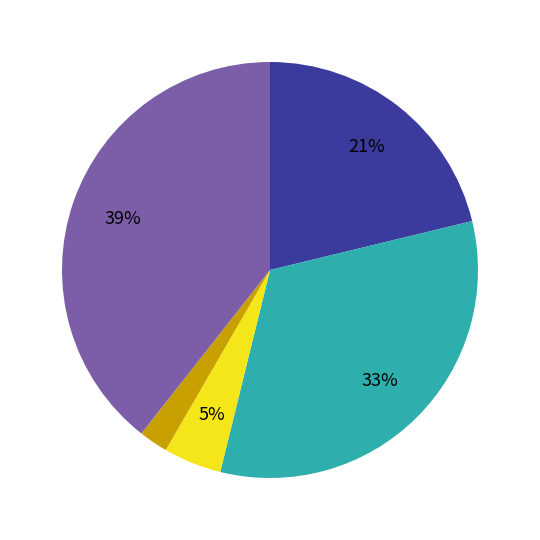

Is there any slice that represents more than half of the pie?

No